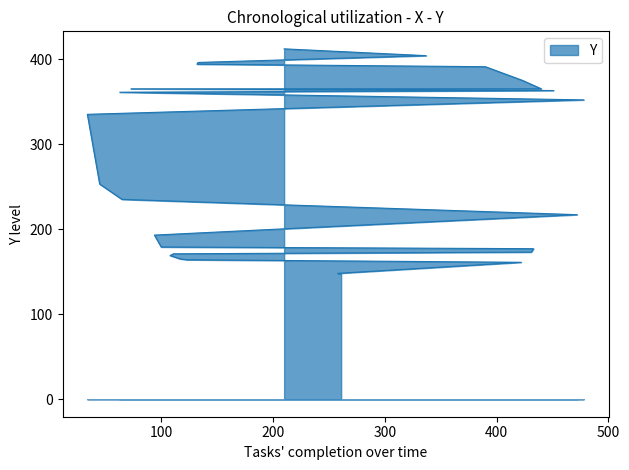

Read the value at 34.

335